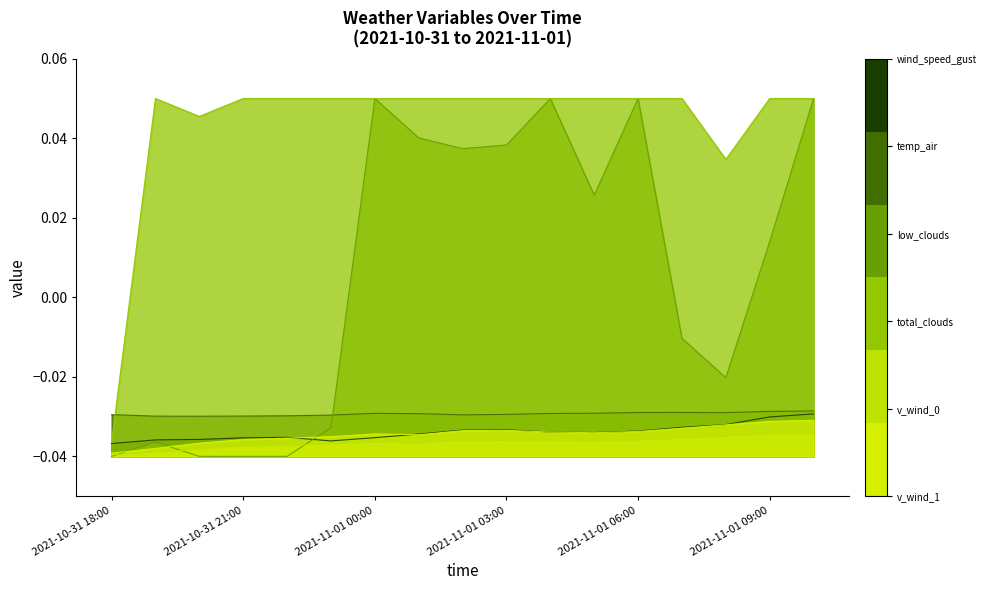

At which category does low_clouds reach its first local valley?

2021-11-01 02:00